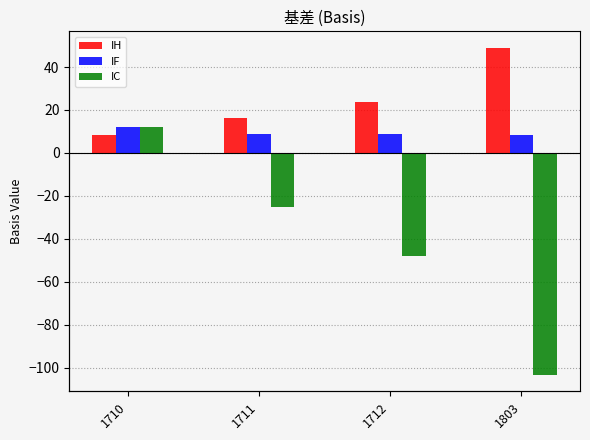

Is it true that IH equals 23.6 at 1712?

True